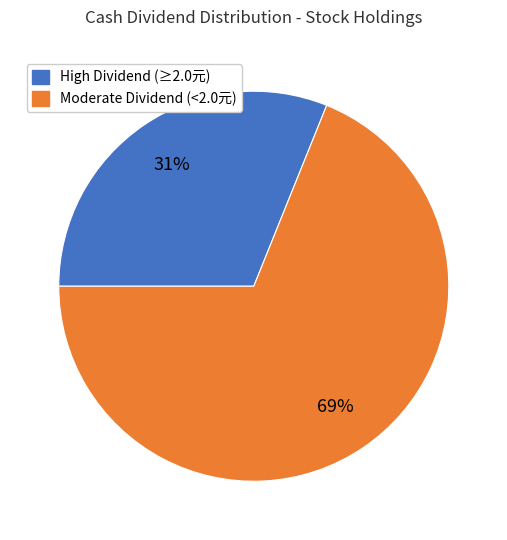

Does any single category account for the majority?

Yes